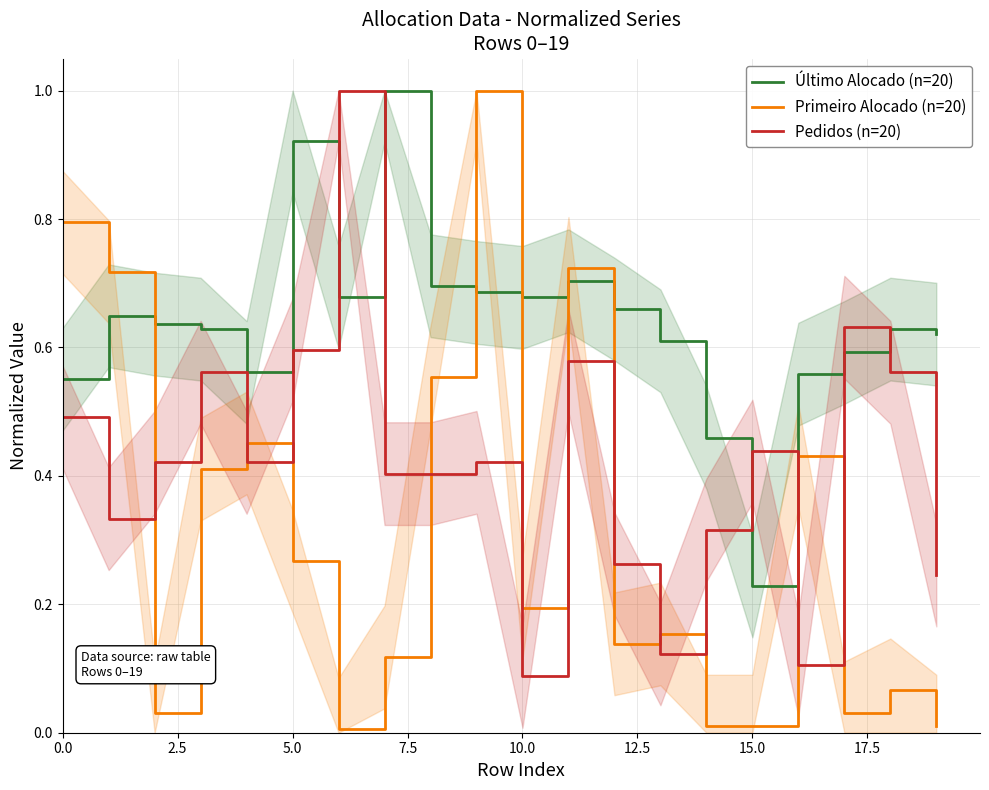

Where is Último Alocado (n=20) nearest to the value 0?

15.0